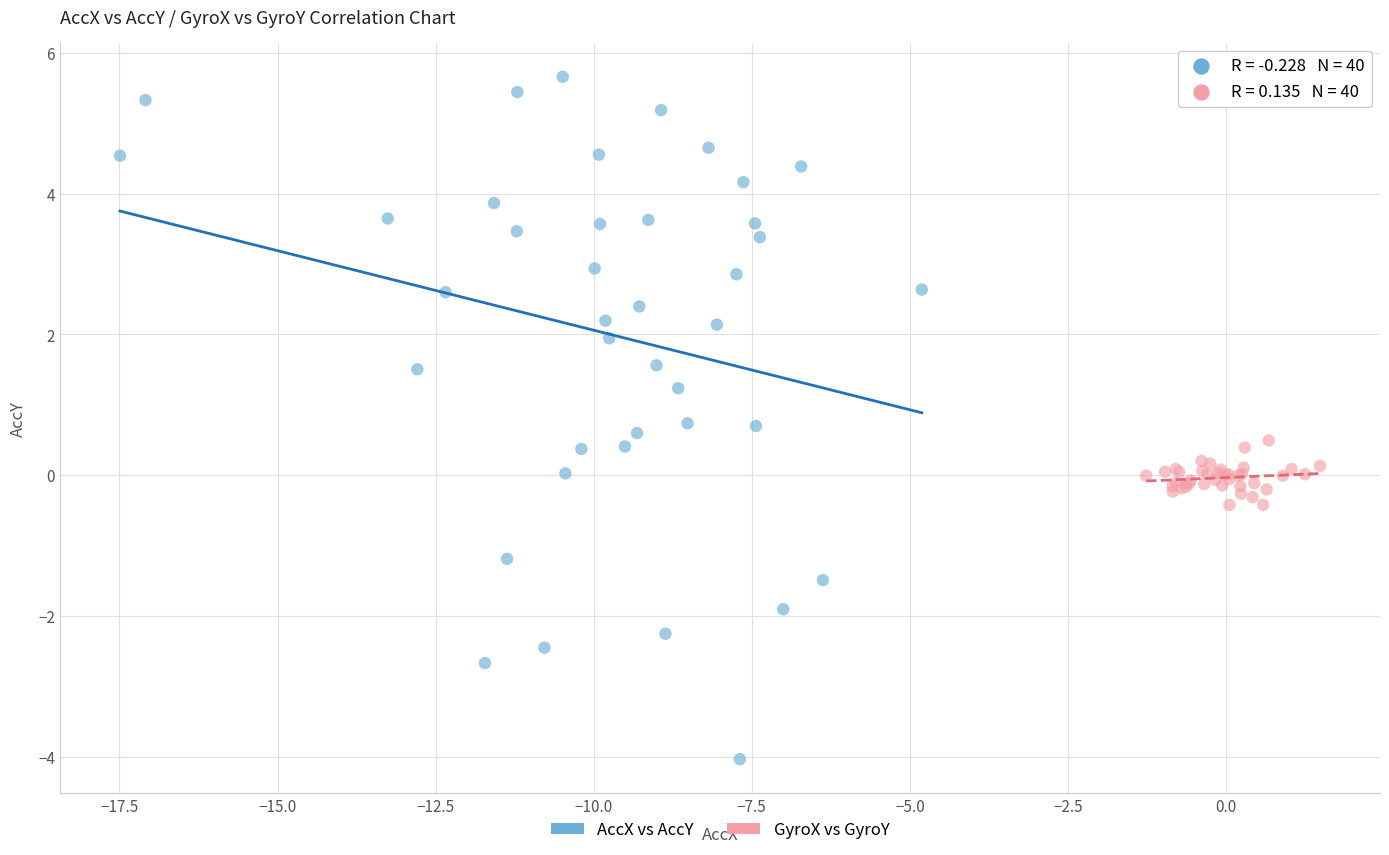

Which series has the widest spread of Y values?

AccX vs AccY